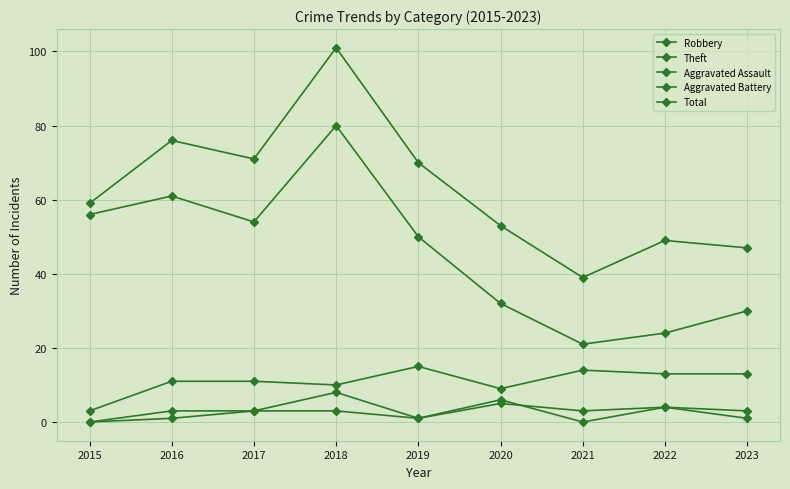

How many lines are shown in the chart?

5